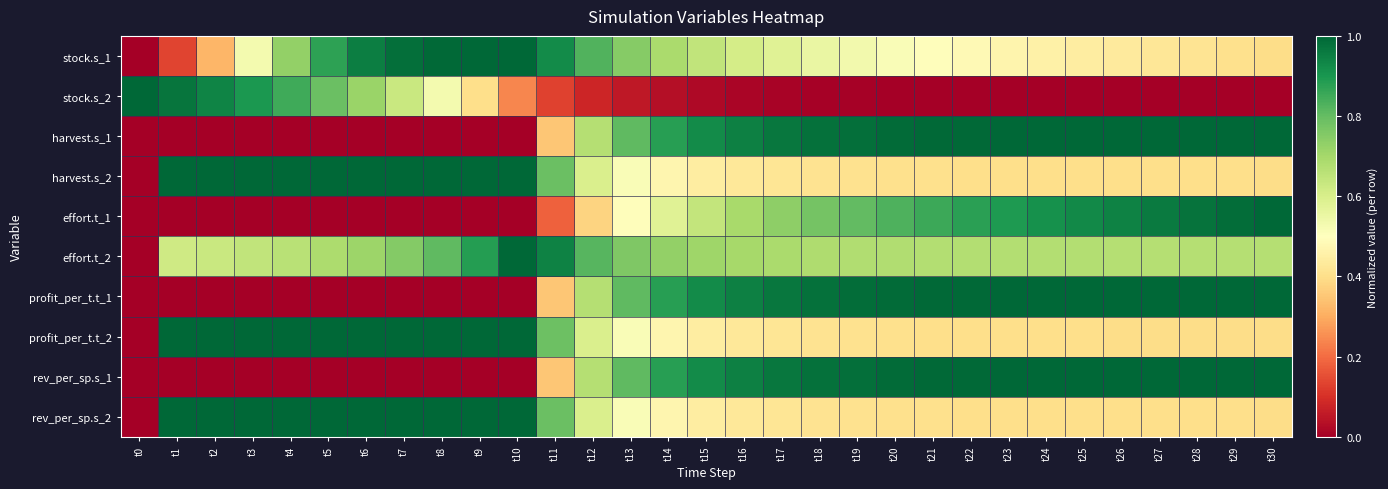

What is the spread (max minus min) of values at t7?

1.0